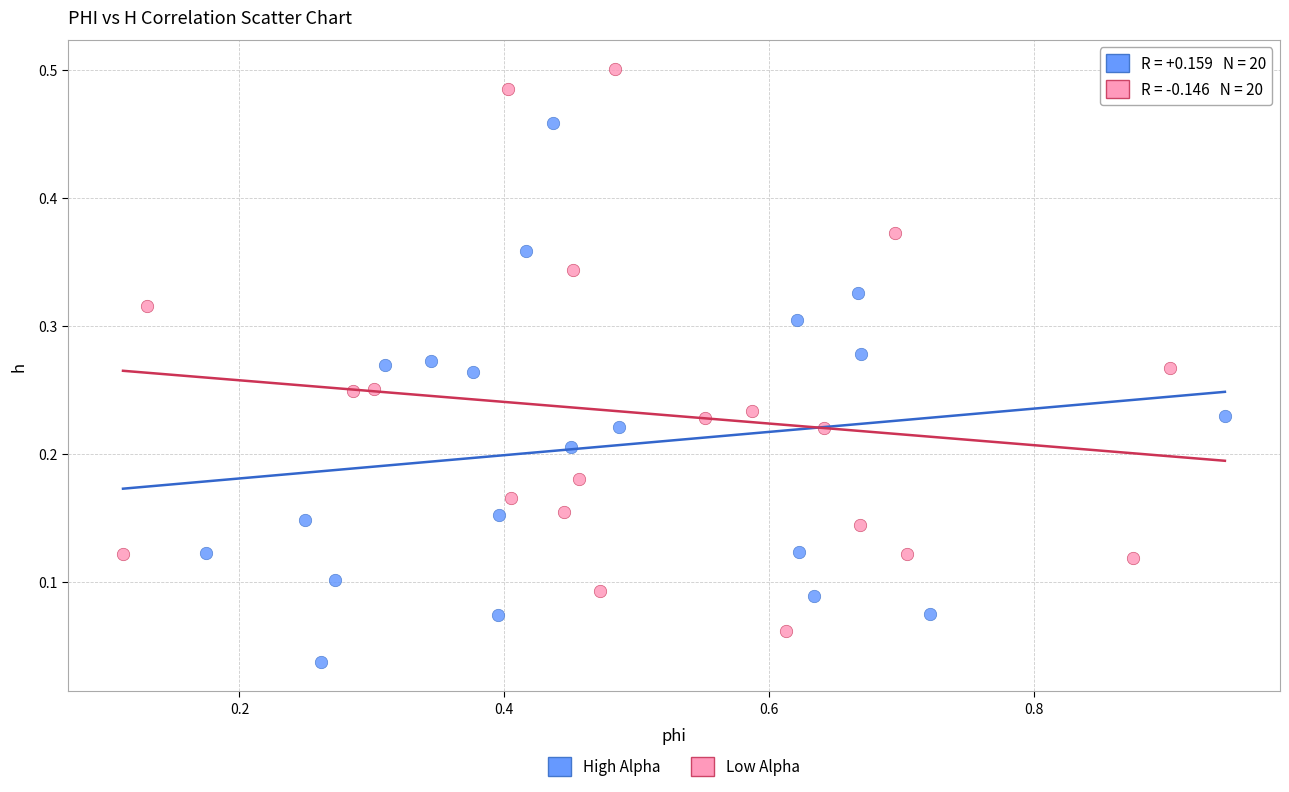

Which series contains the lowest Y value?

High Alpha